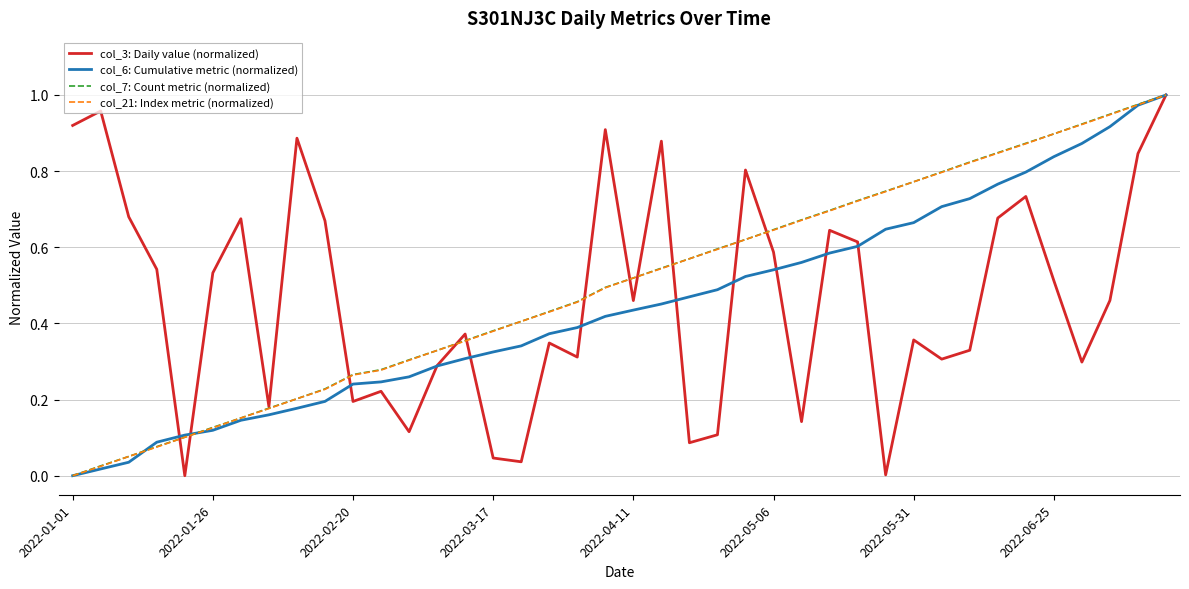

The col_6: Cumulative metric (normalized) series shows 0.7 at 2022-04-11. True or false?

False